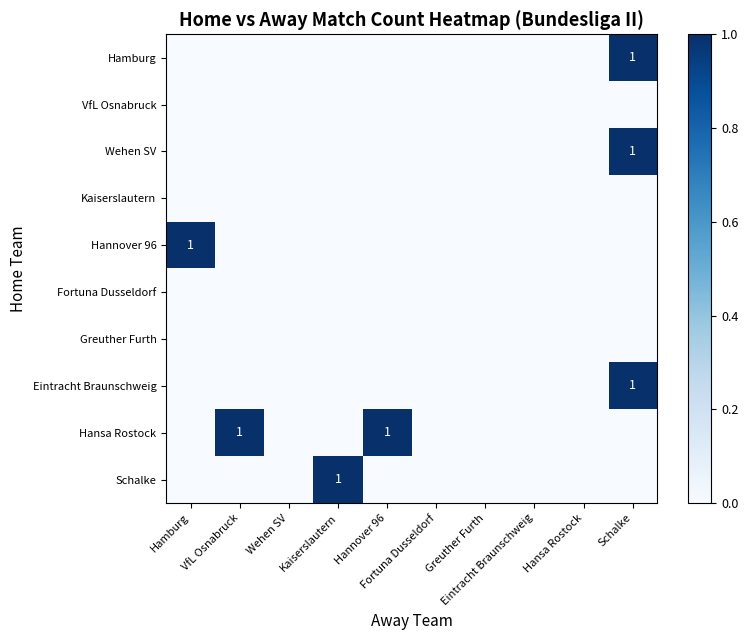

Which has a higher value, Kaiserslautern or Schalke?

Schalke